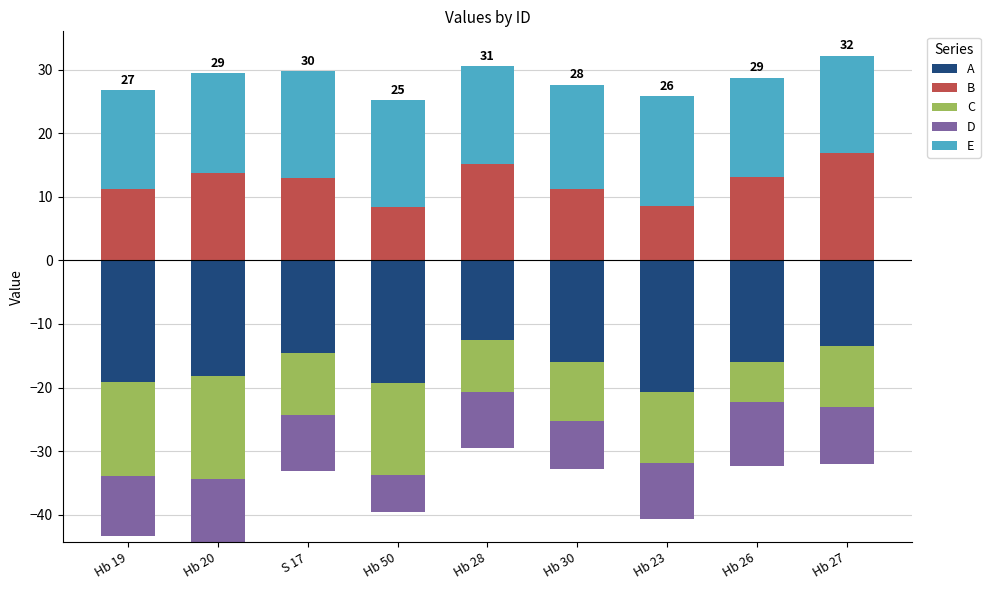

True or false: B has a value of 12.7 at Hb 23.

False